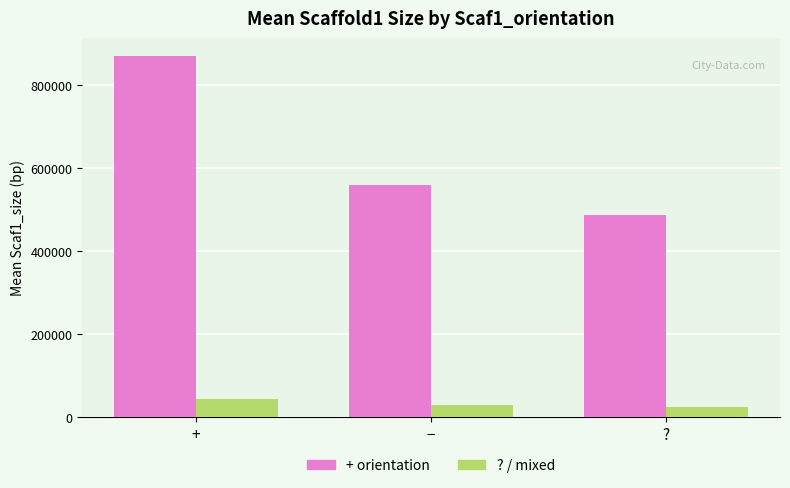

Which category has the highest value across all series?

+